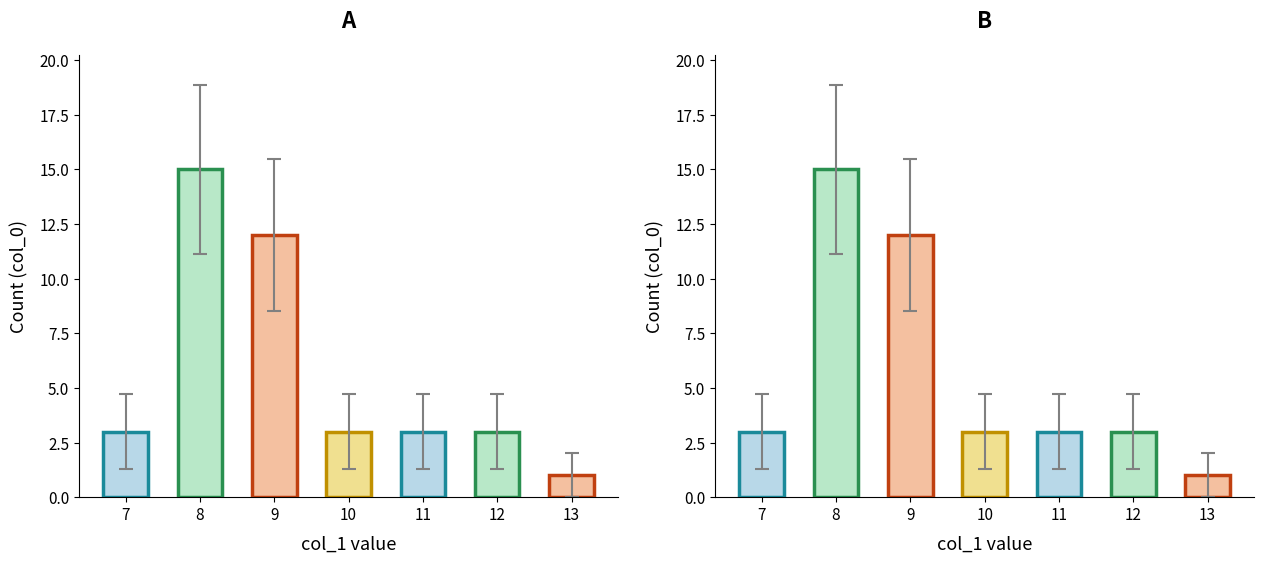

How many distinct data groups are displayed?

1